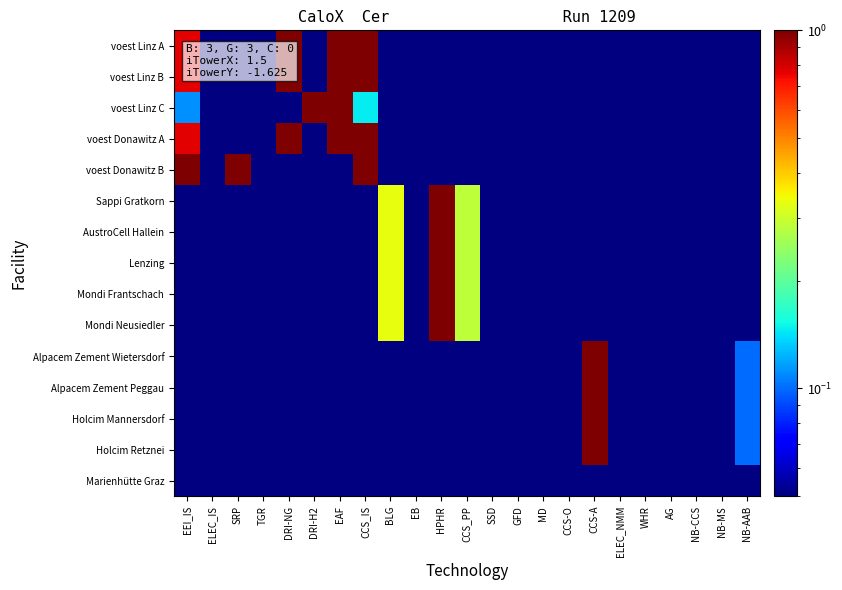

At which label does Holcim Mannersdorf reach its minimum?

EEI_IS